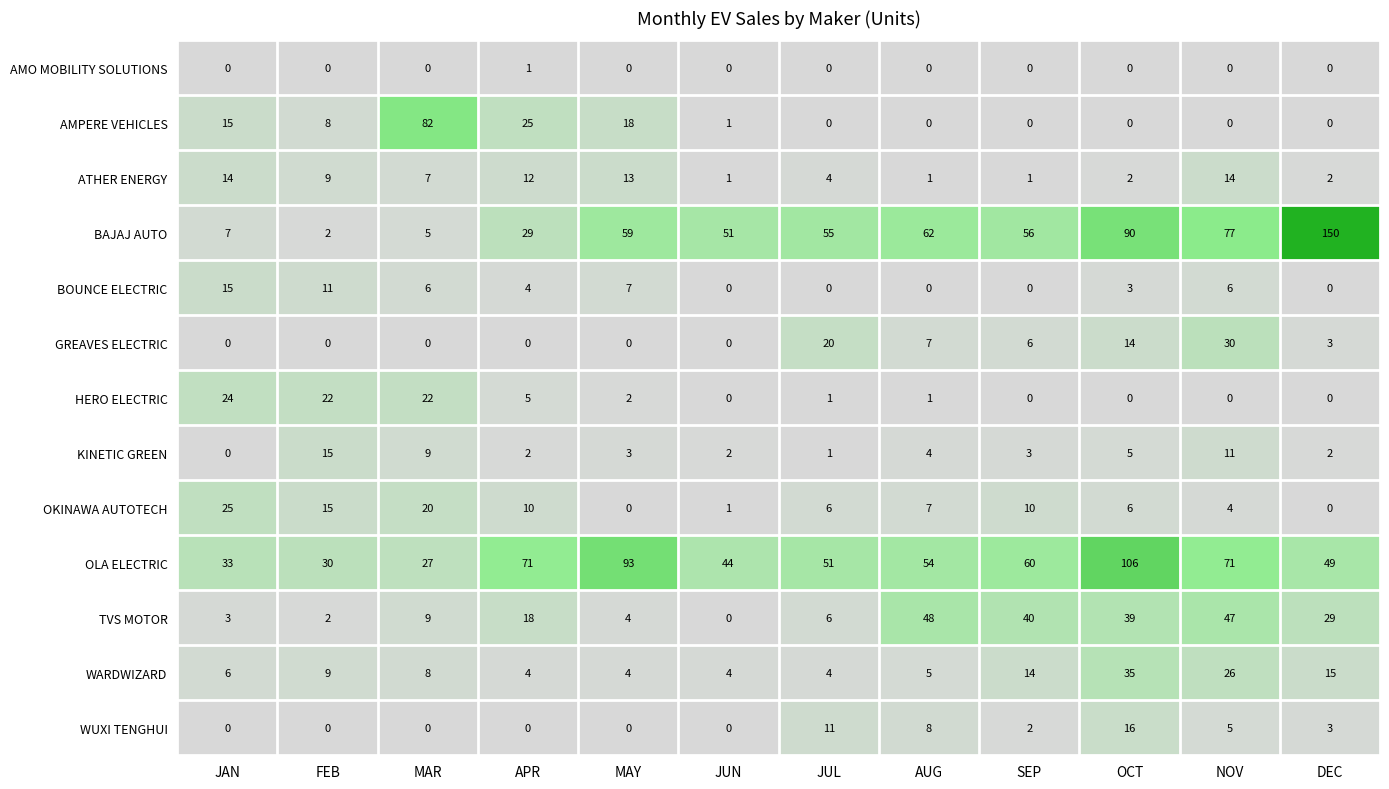

Read the AMPERE VEHICLES value at MAY, to the nearest 5.

20